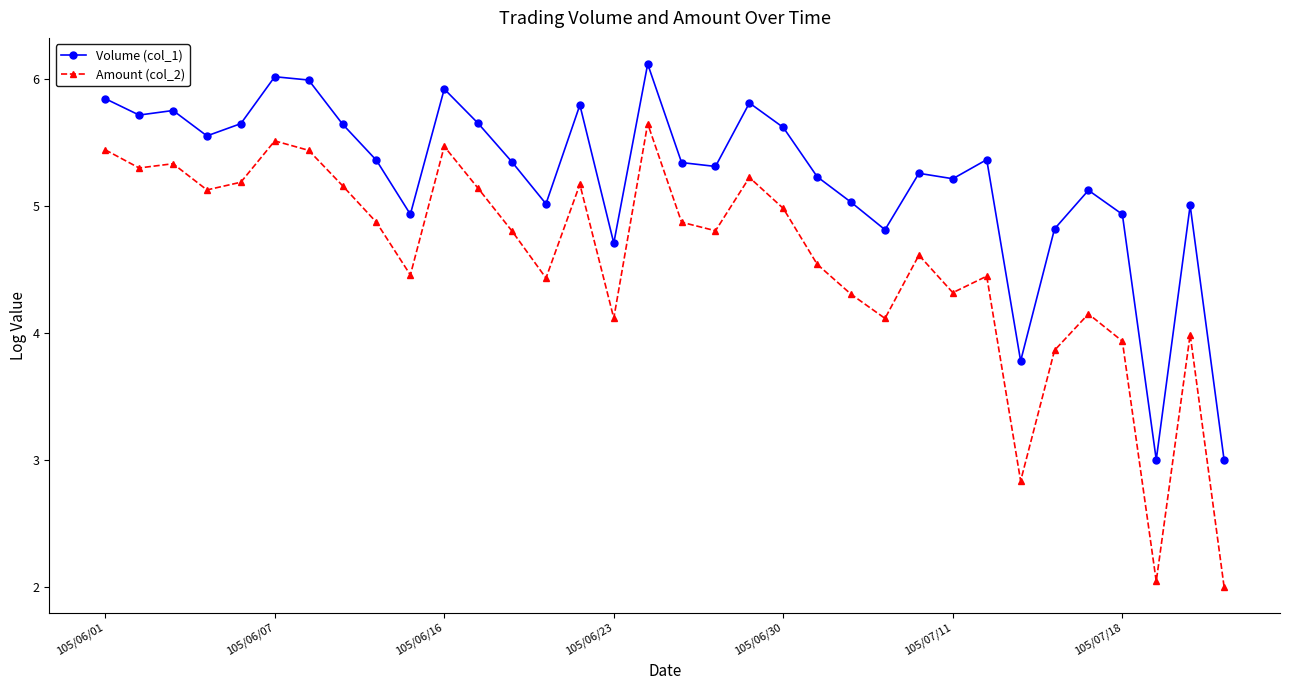

Which series has the largest total across all categories?

Volume (col_1)